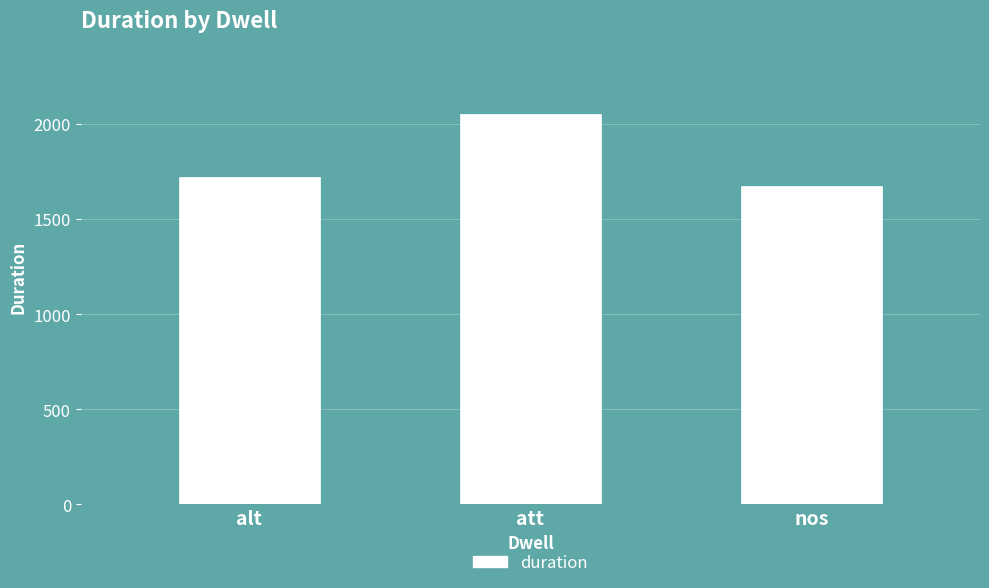

What is the label of the 3rd bar from the right?

alt